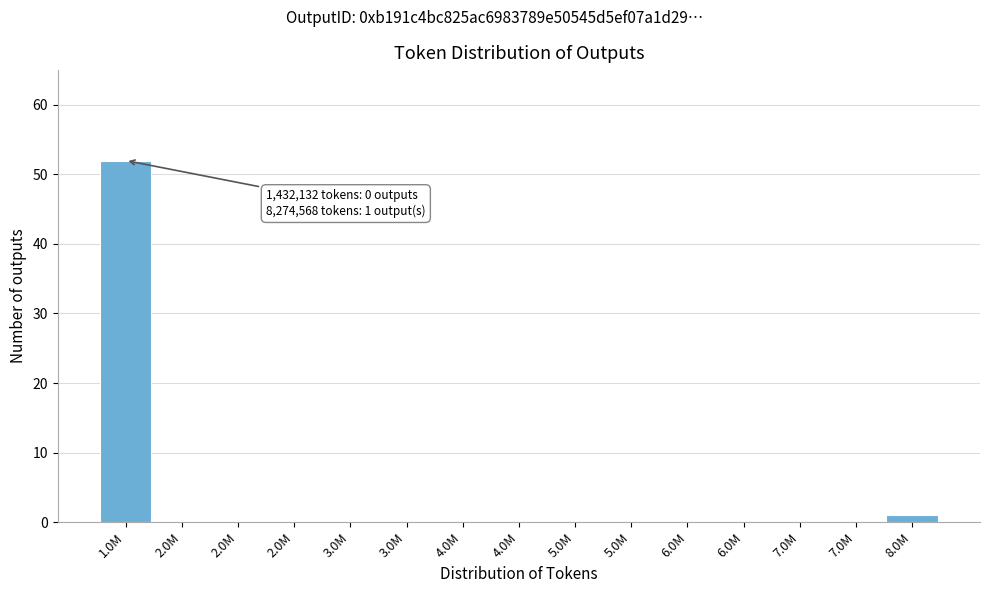

How many series are shown in this chart?

1